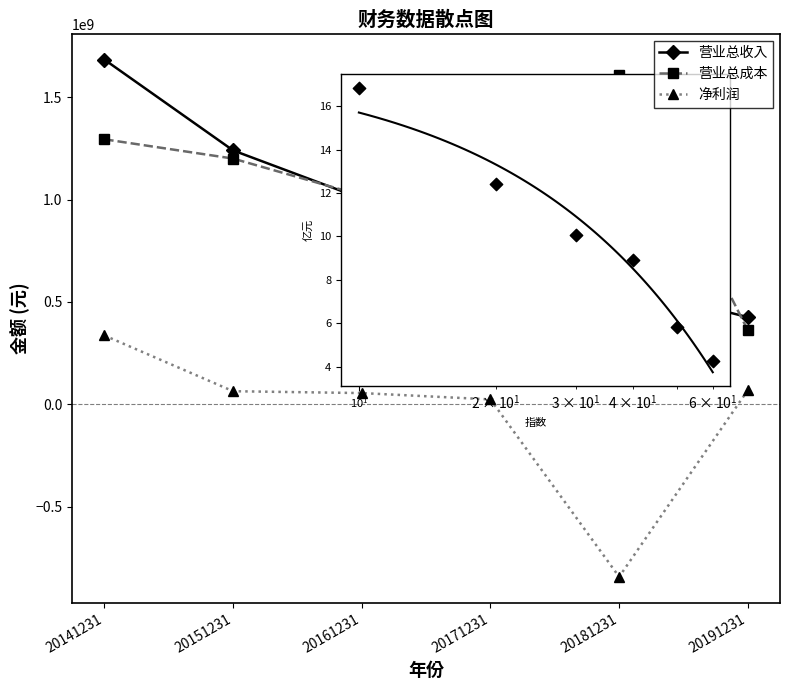

What is the difference between the highest and lowest values at 20151231?

1177179998.8